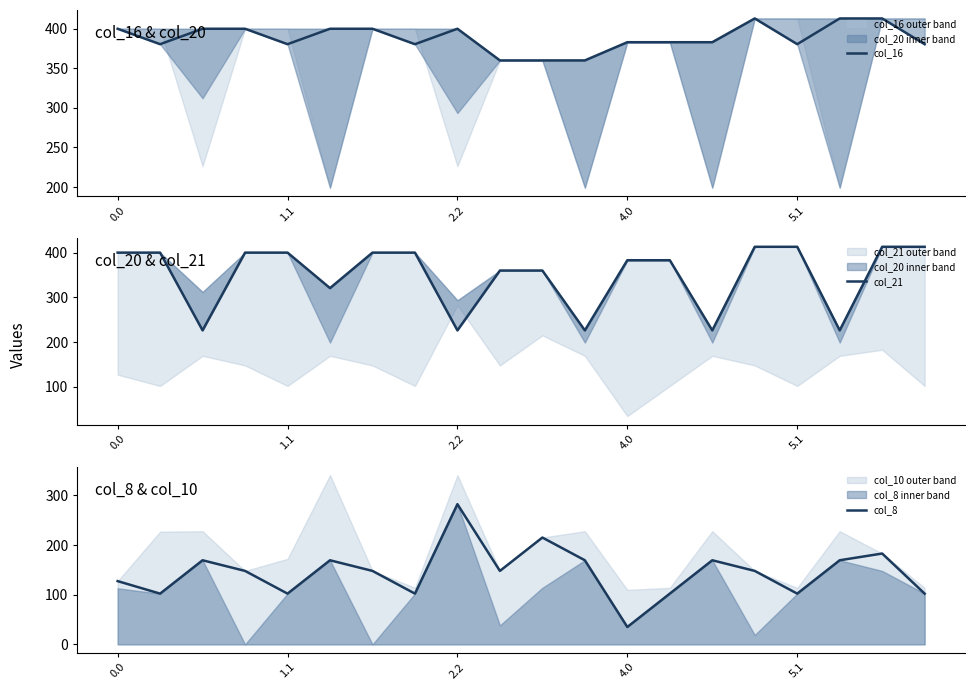

What are all the series names shown in the legend?

col_16, col_21, col_8